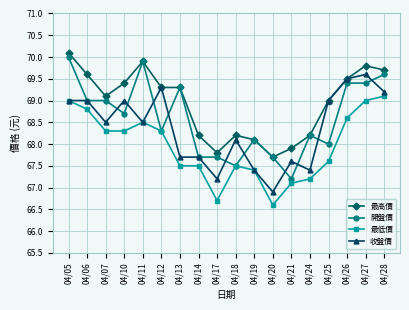

Reading left to right, extract all data points from this chart.

最高價: 04/05=70.1	04/06=69.6	04/07=69.1	04/10=69.4	04/11=69.9	04/12=69.3	04/13=69.3	04/14=68.2	04/17=67.8	04/18=68.2	04/19=68.1	04/20=67.7	04/21=67.9	04/24=68.2	04/25=69.0	04/26=69.5	04/27=69.8	04/28=69.7
開盤價: 04/05=70.0	04/06=69.0	04/07=69.0	04/10=68.7	04/11=69.9	04/12=68.3	04/13=69.3	04/14=67.7	04/17=67.7	04/18=67.5	04/19=68.1	04/20=67.7	04/21=67.2	04/24=68.2	04/25=68.0	04/26=69.4	04/27=69.4	04/28=69.6
最低價: 04/05=69.0	04/06=68.8	04/07=68.3	04/10=68.3	04/11=68.5	04/12=68.3	04/13=67.5	04/14=67.5	04/17=66.7	04/18=67.5	04/19=67.4	04/20=66.6	04/21=67.1	04/24=67.2	04/25=67.6	04/26=68.6	04/27=69.0	04/28=69.1
收盤價: 04/05=69.0	04/06=69.0	04/07=68.5	04/10=69.0	04/11=68.5	04/12=69.3	04/13=67.7	04/14=67.7	04/17=67.2	04/18=68.1	04/19=67.4	04/20=66.9	04/21=67.6	04/24=67.4	04/25=69.0	04/26=69.5	04/27=69.6	04/28=69.2